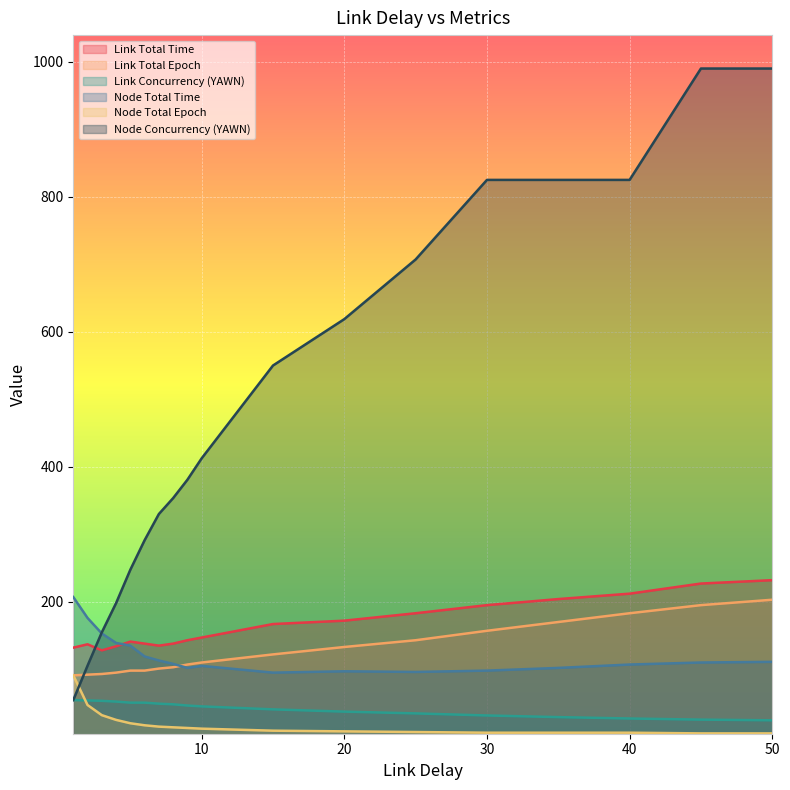

What is the smallest value displayed?

5.0